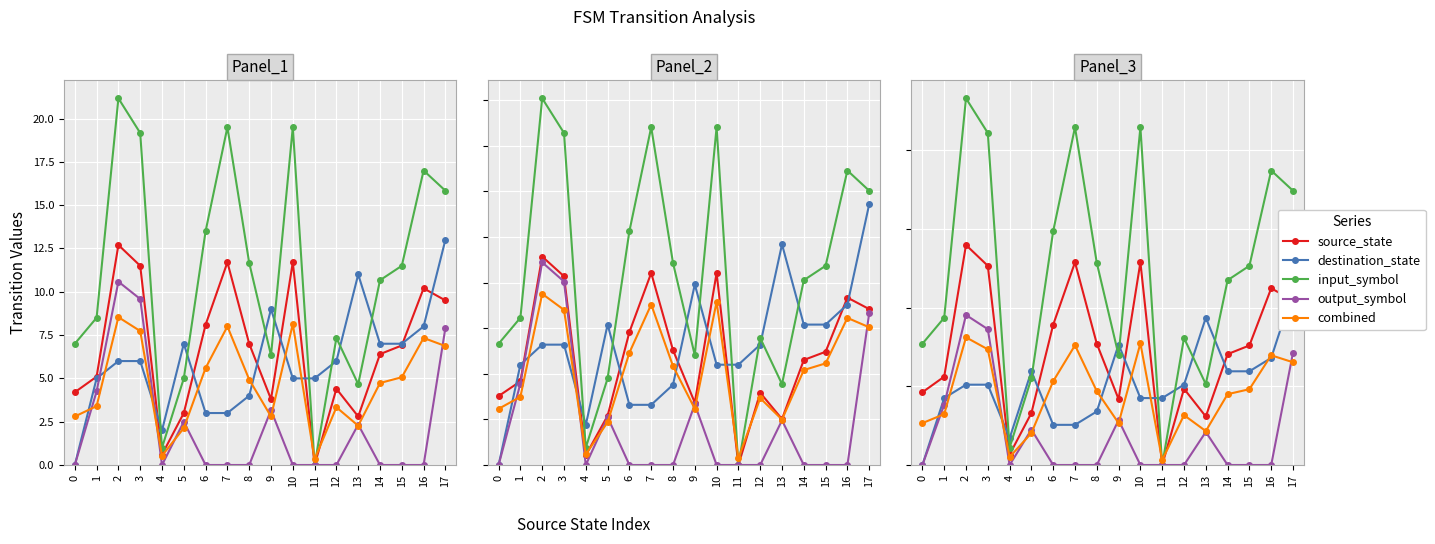

How many values in input_symbol are above zero?

17